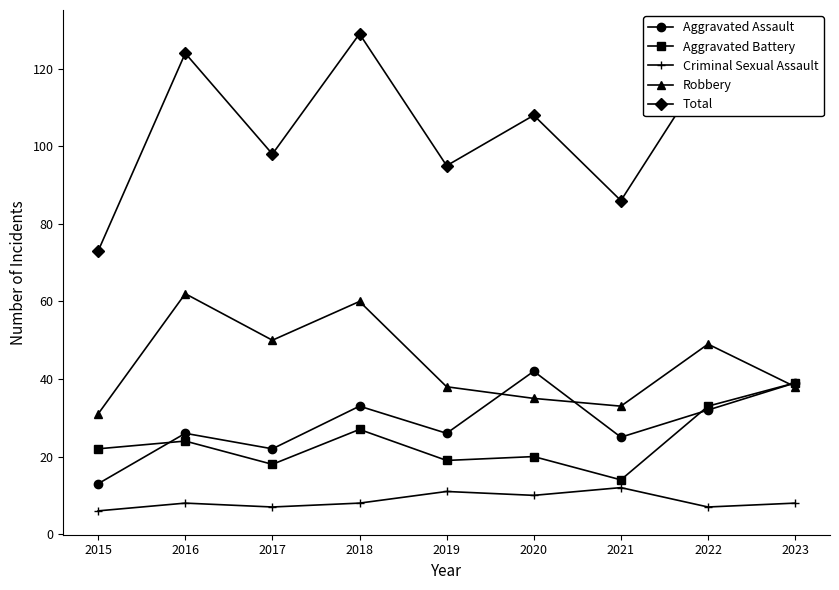

Rank the series at 2015 from highest to lowest value.

Total, Robbery, Aggravated Battery, Aggravated Assault, Criminal Sexual Assault